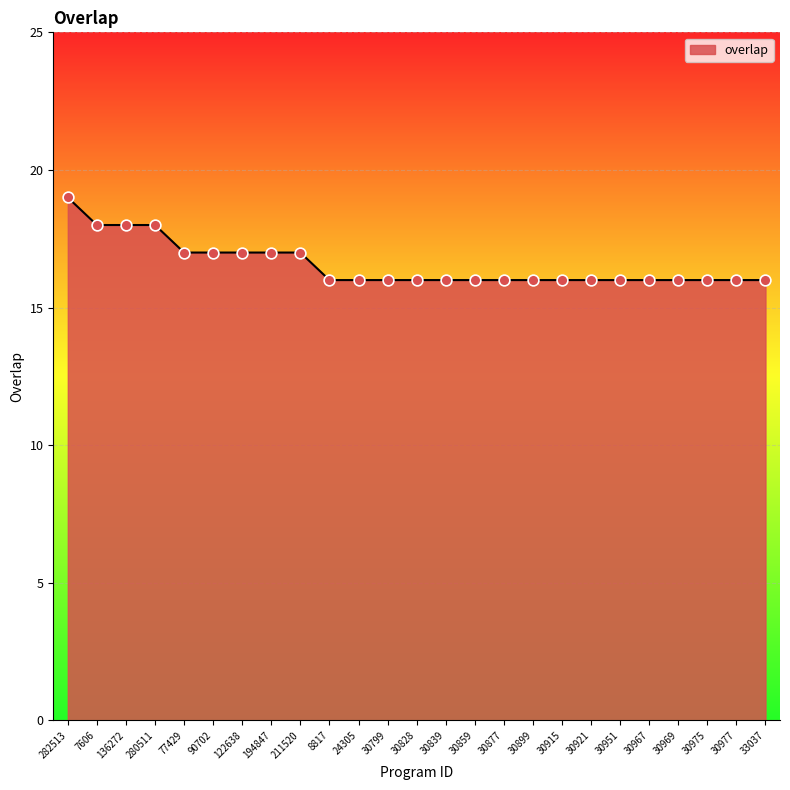

What is the change in value from 280511 to 30799?

-2